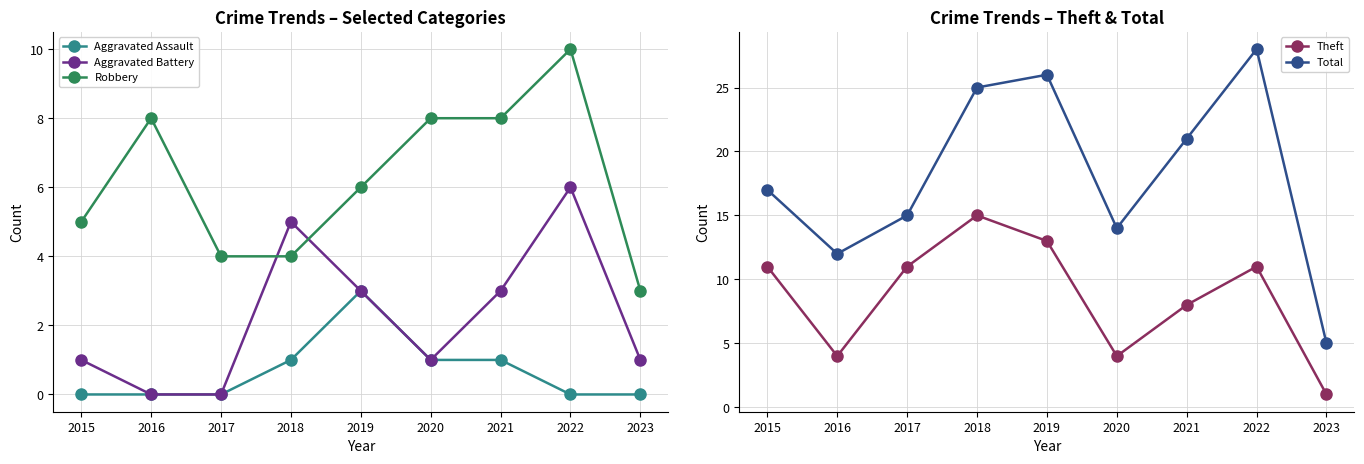

What is the difference between the maximum and minimum values in the Theft series?

14